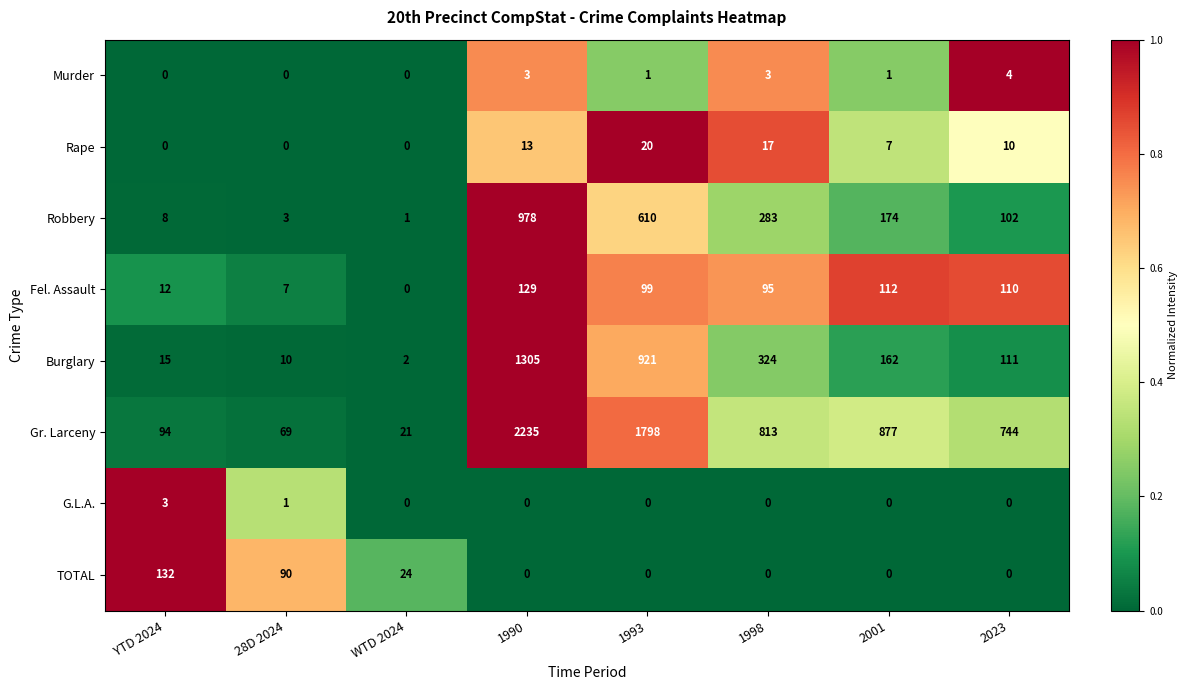

True or false: Rape has a value of 7 at 2001.

True